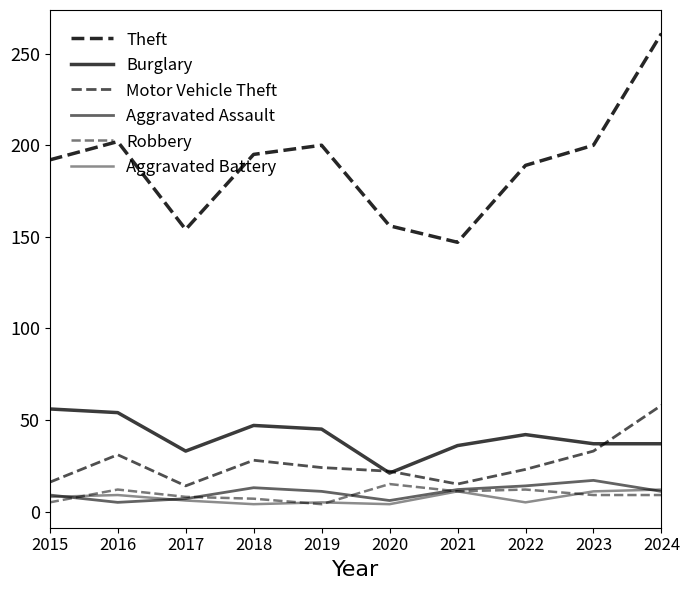

What is the approximate value of Motor Vehicle Theft at 2023?

33